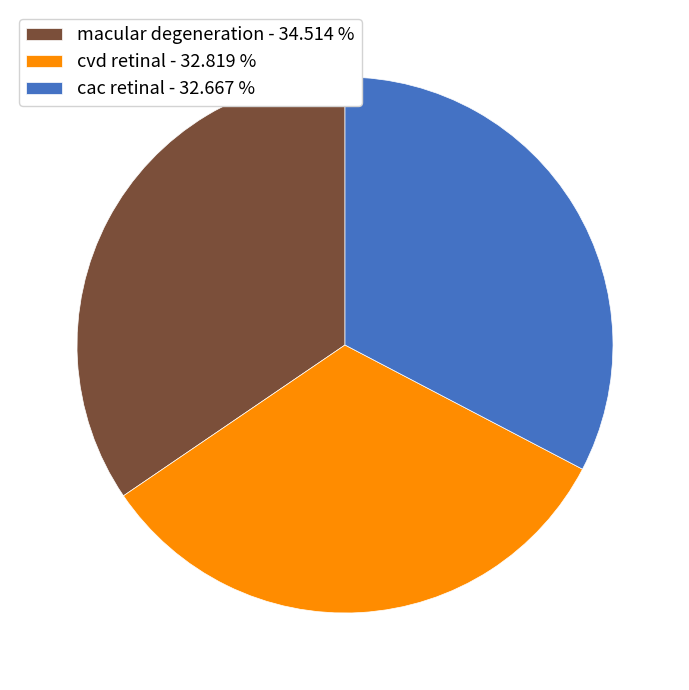

Does cac retinal account for over 50% of the chart?

No